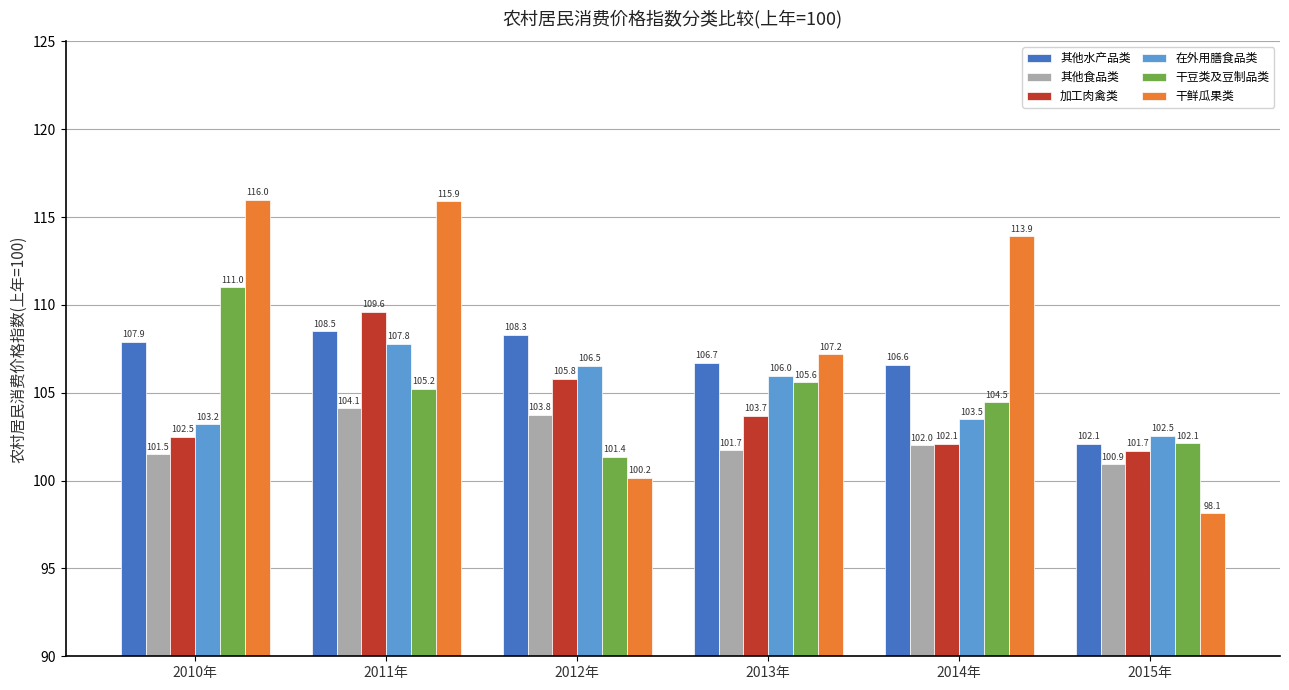

Which series has the widest spread of values?

干鲜瓜果类